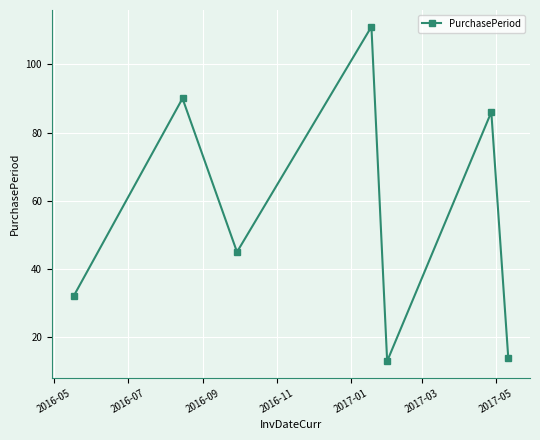

What is the value of the 7th point from the left?

14